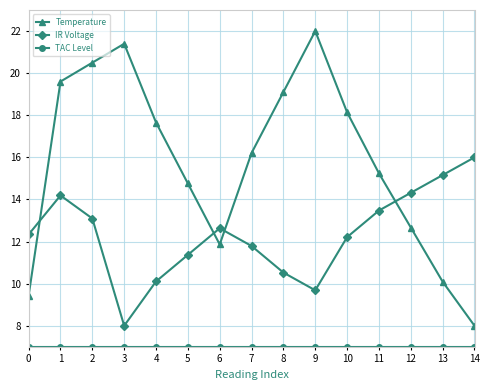

Rank the categories by Temperature value from highest to lowest.

9, 3, 2, 1, 8, 10, 4, 7, 11, 5, 12, 6, 13, 0, 14